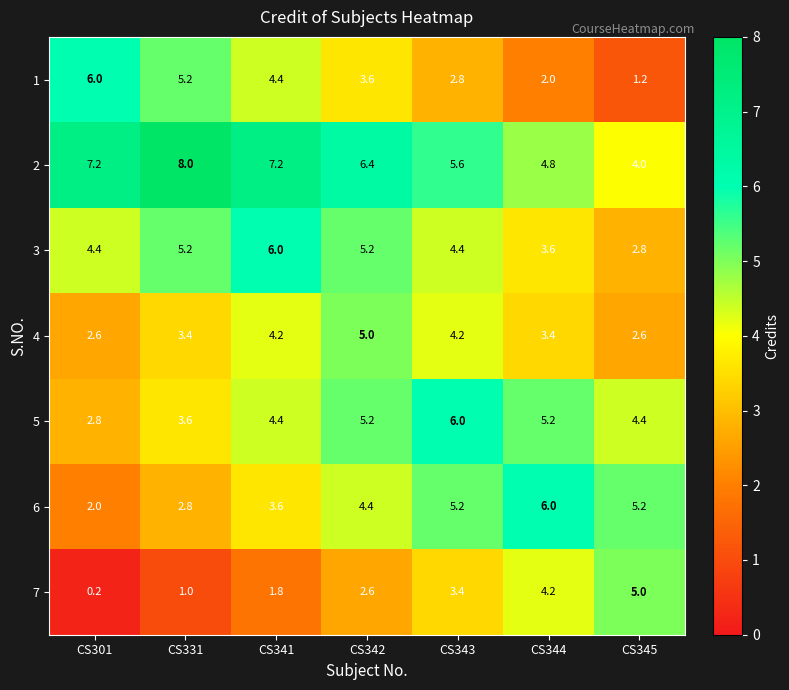

Is it true that 2 equals 8.0 at CS331?

True